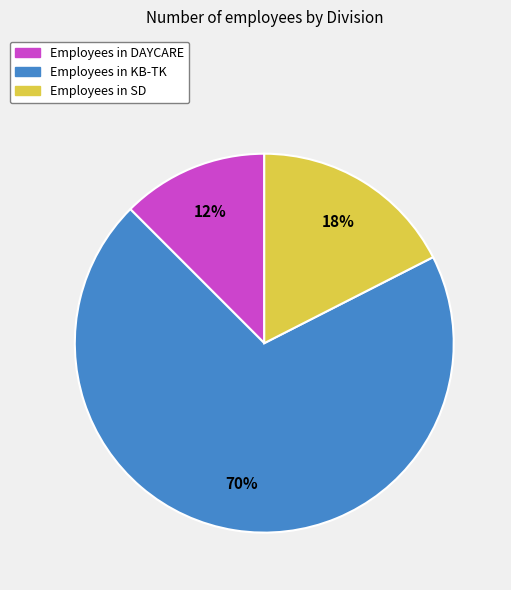

To the nearest percent, what is the average slice percentage?

33%